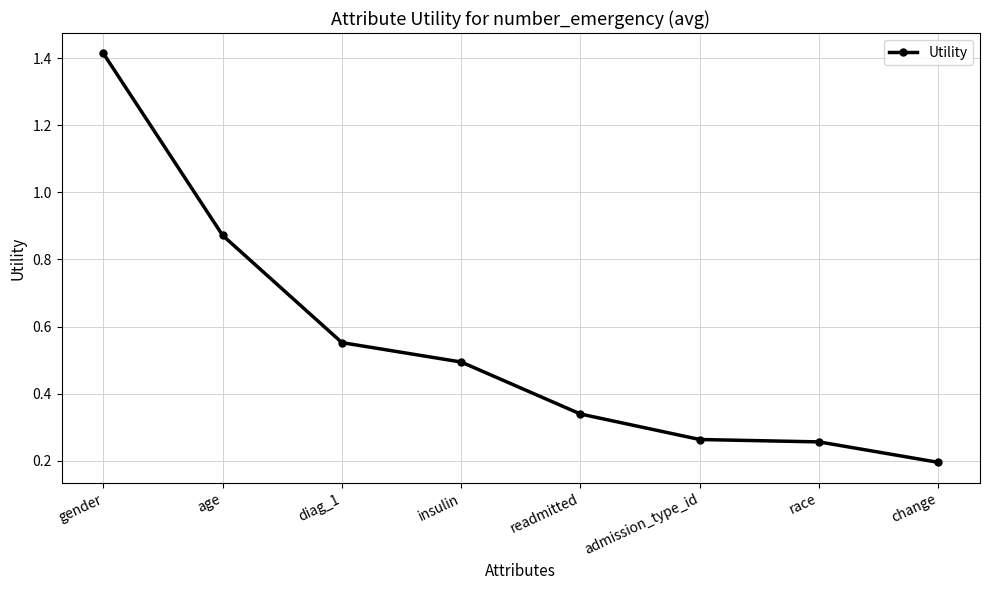

How many lines are shown in the chart?

1